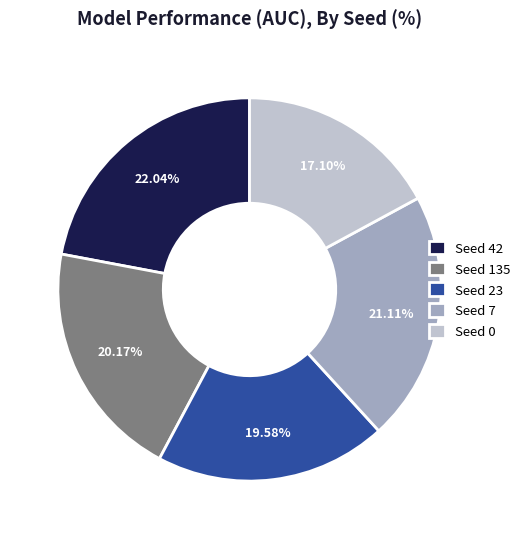

To the nearest percent, what is the average slice percentage?

20%